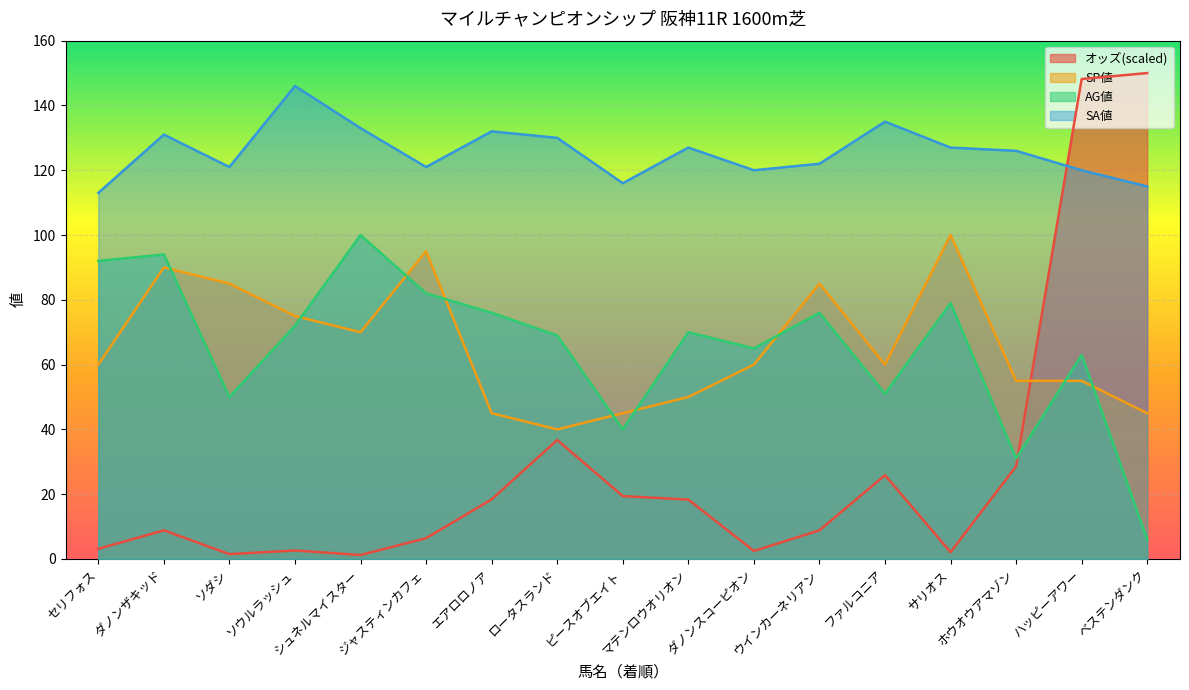

What is the greatest value displayed?

150.0